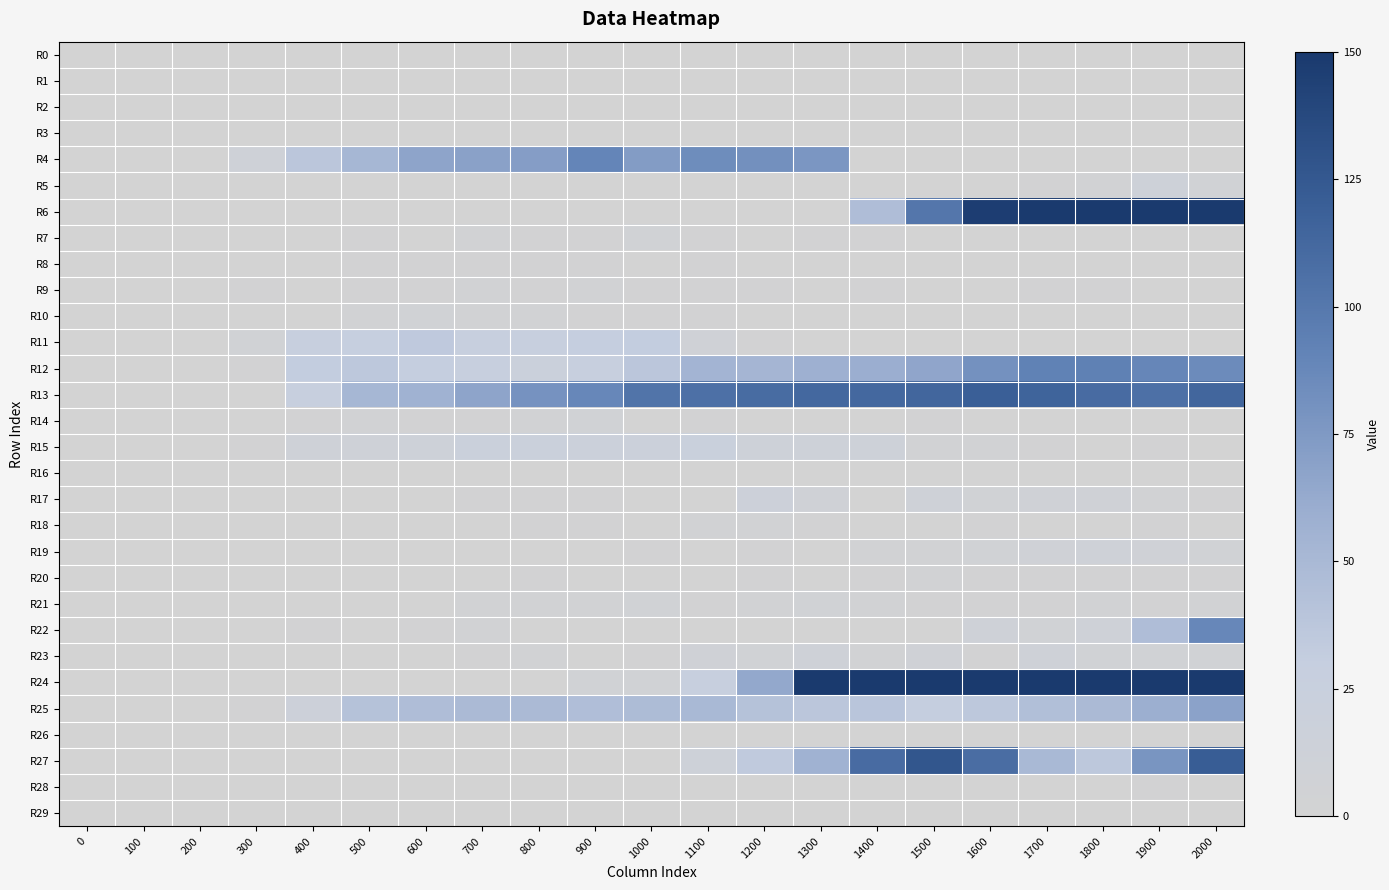

At 600, list the series in order from largest to smallest.

R4, R13, R25, R11, R12, R15, R10, R8, R9, R14, R22, R0, R1, R2, R3, R5, R6, R7, R16, R17, R18, R19, R20, R21, R23, R24, R26, R27, R28, R29